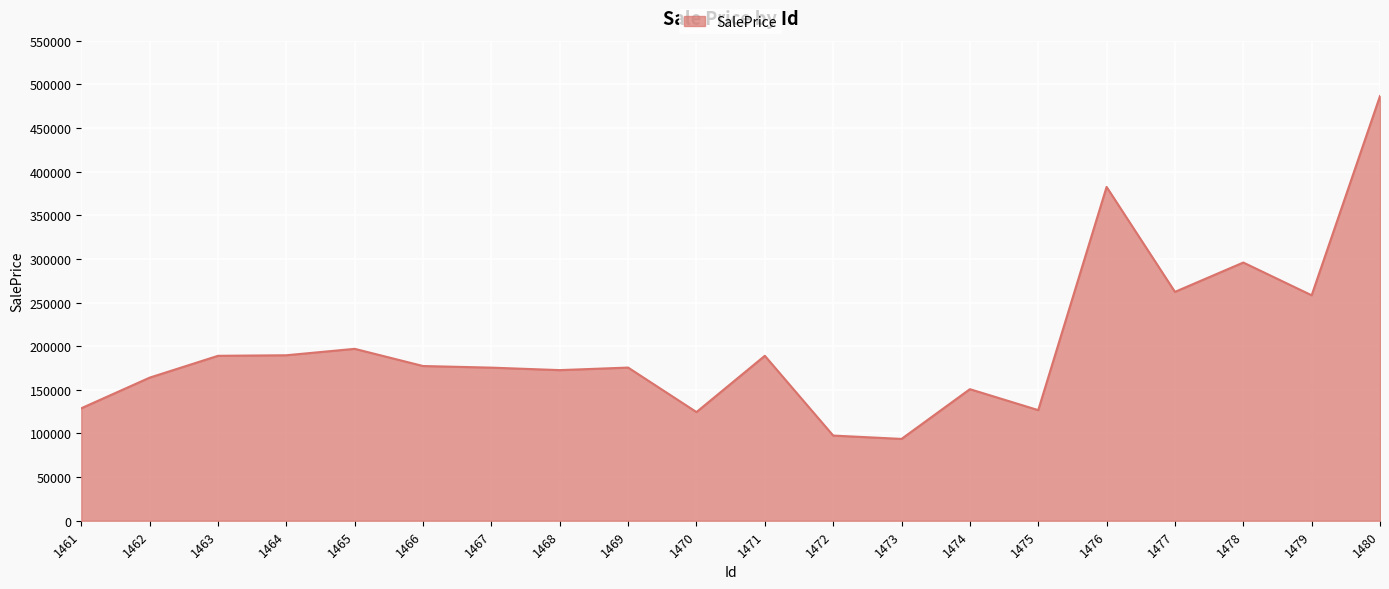

What is the change in value from 1467 to 1479?

+82883.6